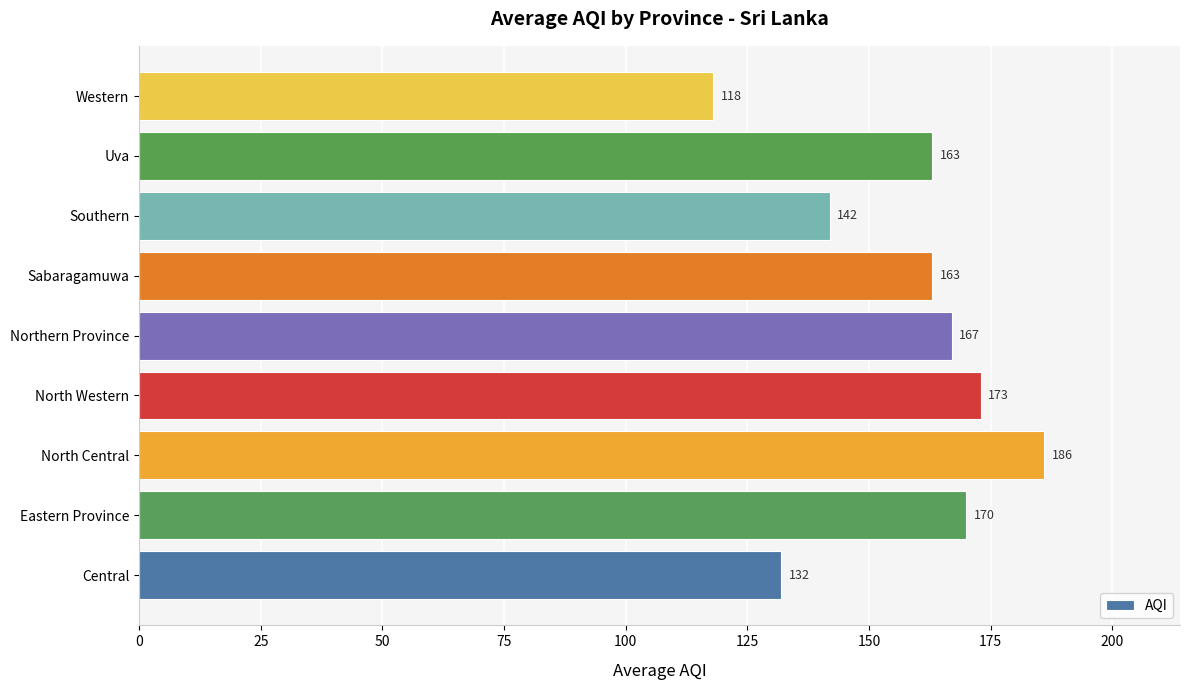

Is it true that the value at North Western is 173?

True